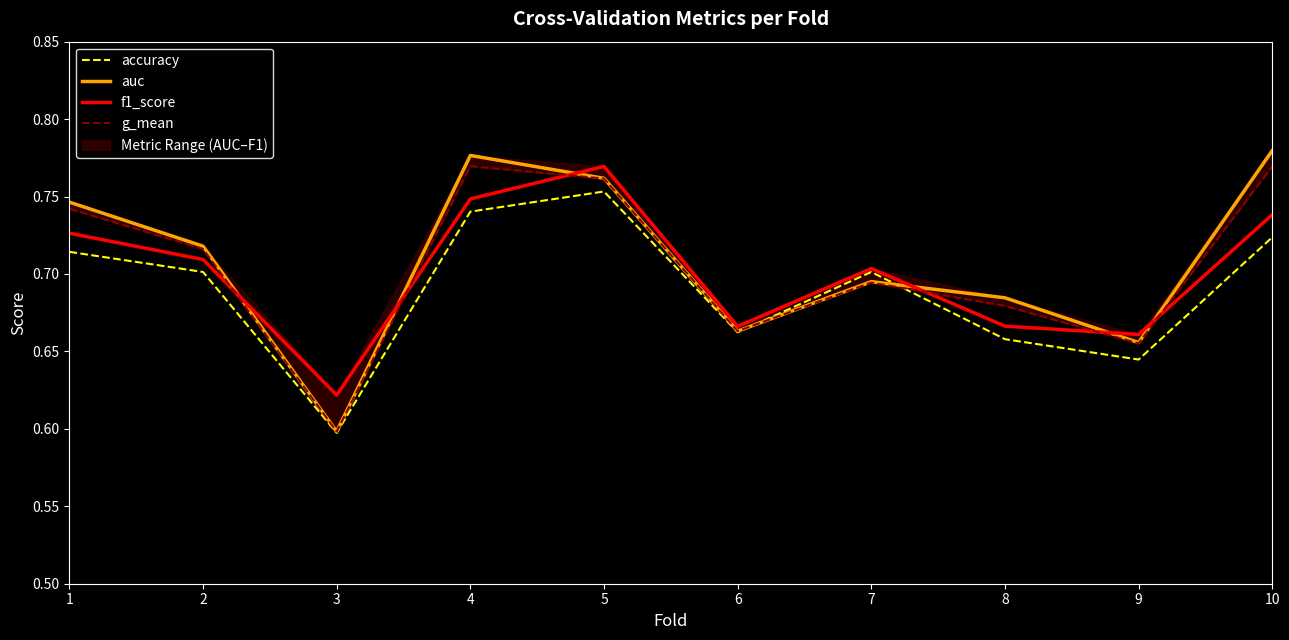

At which category does g_mean reach its first local valley?

3